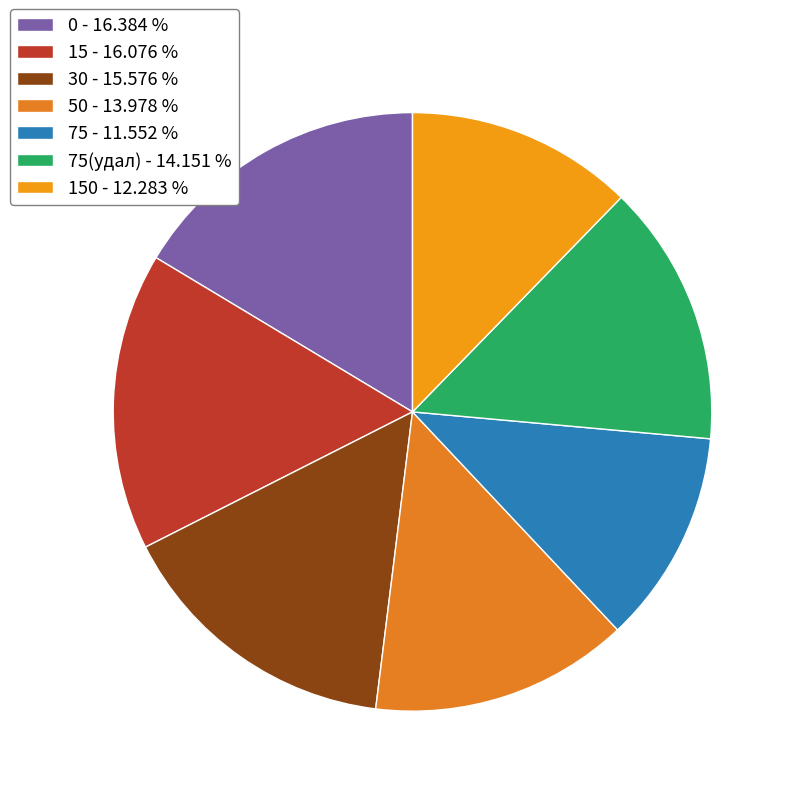

How many slices are in this pie chart?

7